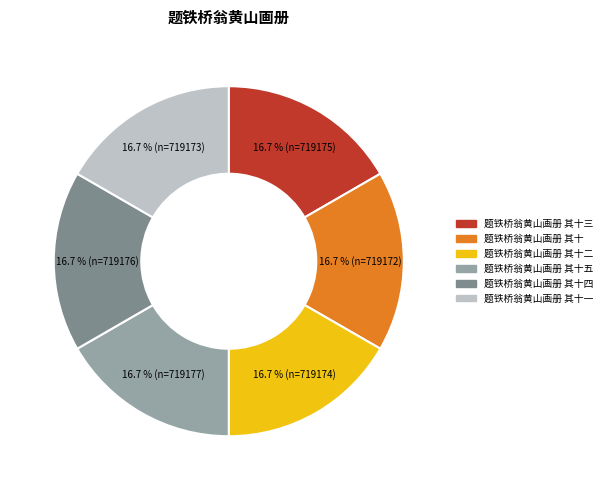

What percentage is the 题铁桥翁黄山画册 其十一 slice, to the nearest percent?

17%